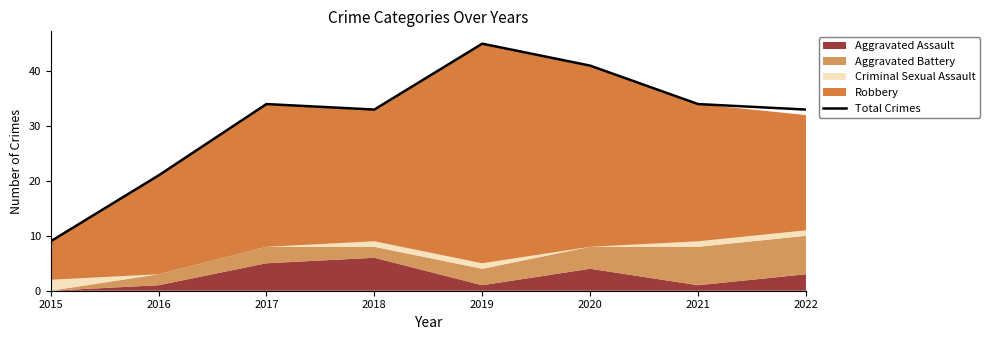

What is the ratio of the value at 2015 to the value at 2018?

0.3